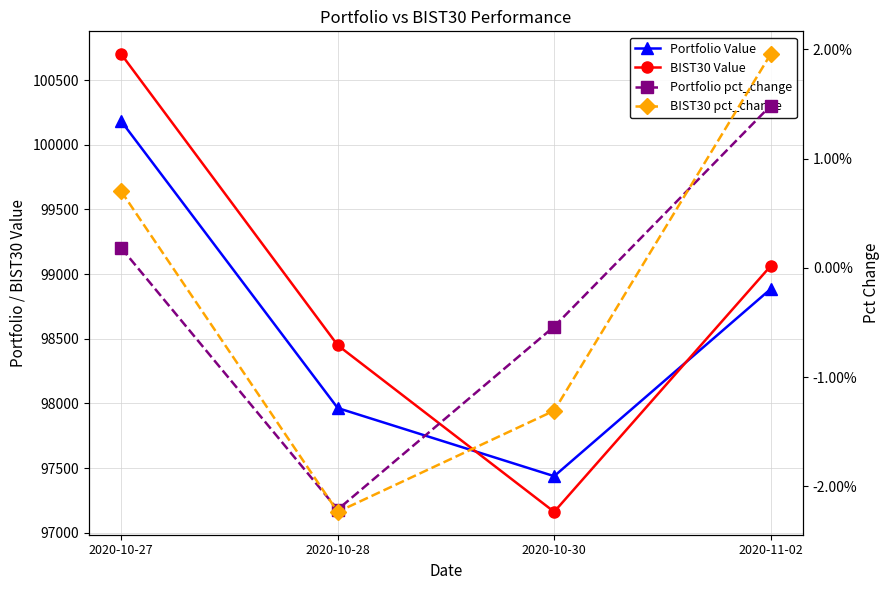

Which category has the highest value in the Portfolio Value series?

2020-10-27